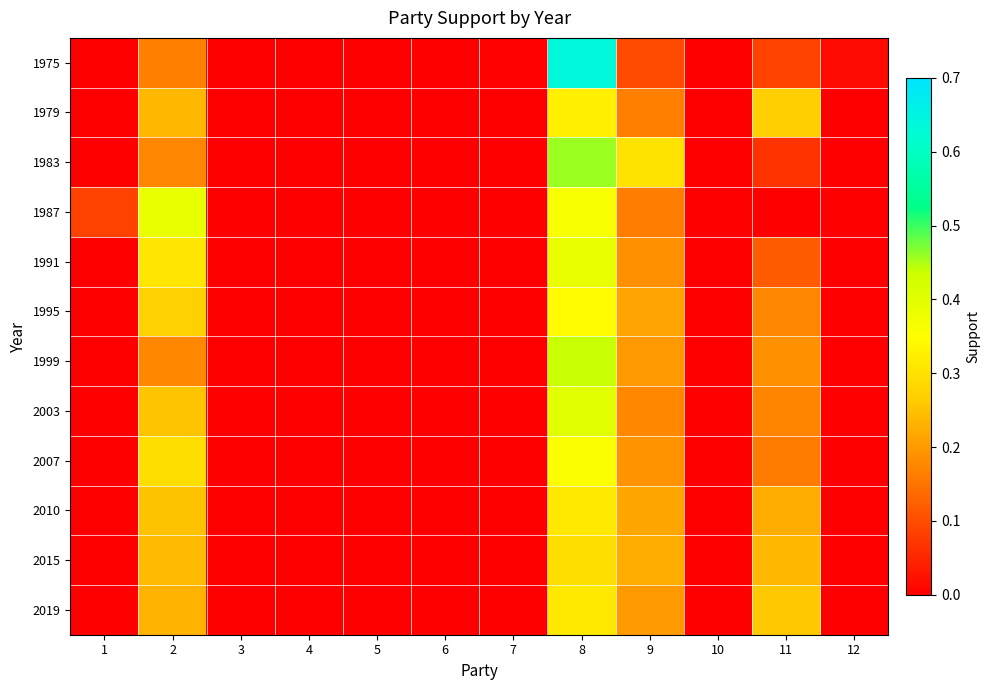

Count the number of data series in this chart.

12